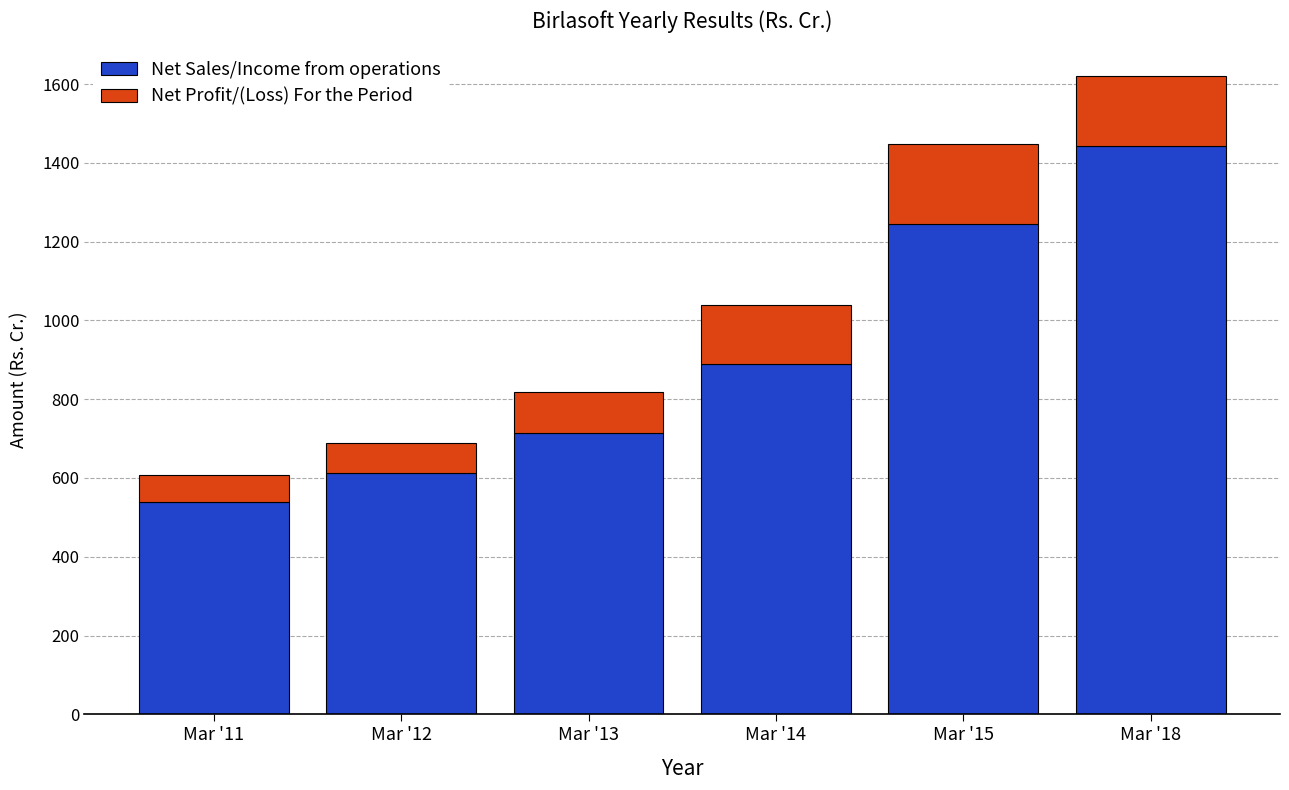

Where is Net Sales/Income from operations nearest to the value 990?

Mar '14